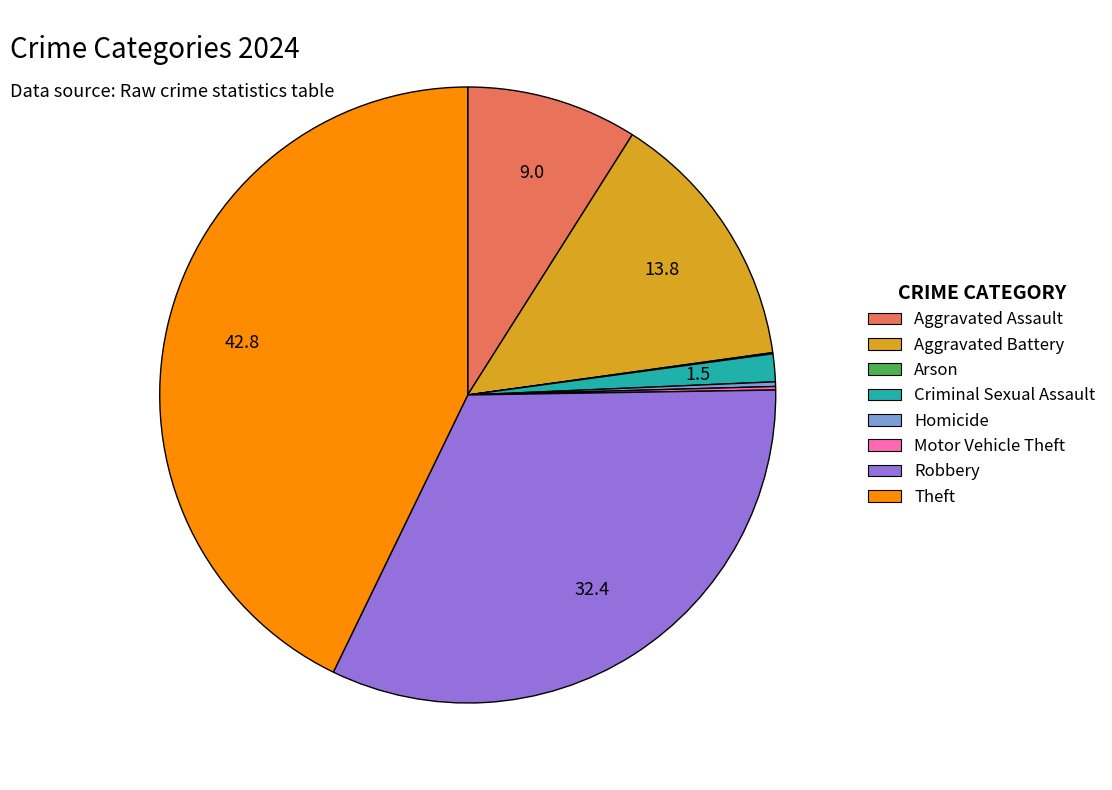

What is the ratio of the value at Theft to the value at Criminal Sexual Assault?

29.4